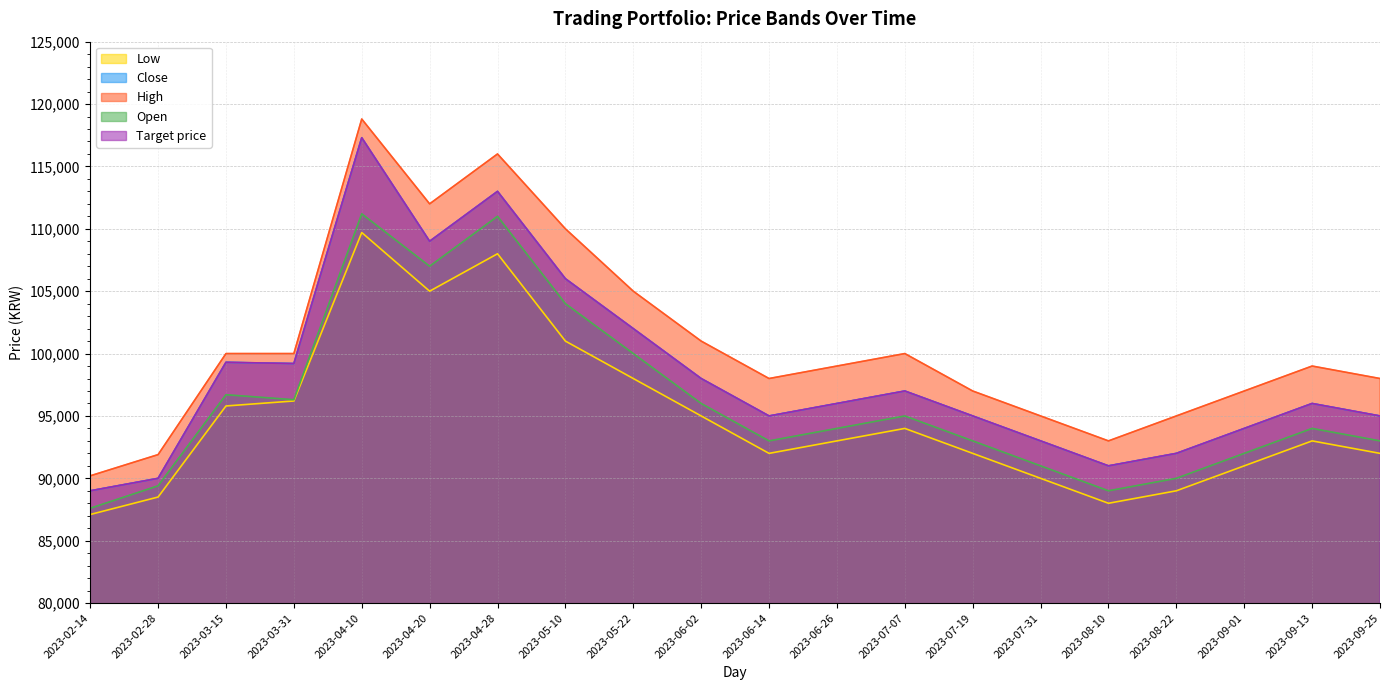

What is the minimum value shown in the chart?

87100